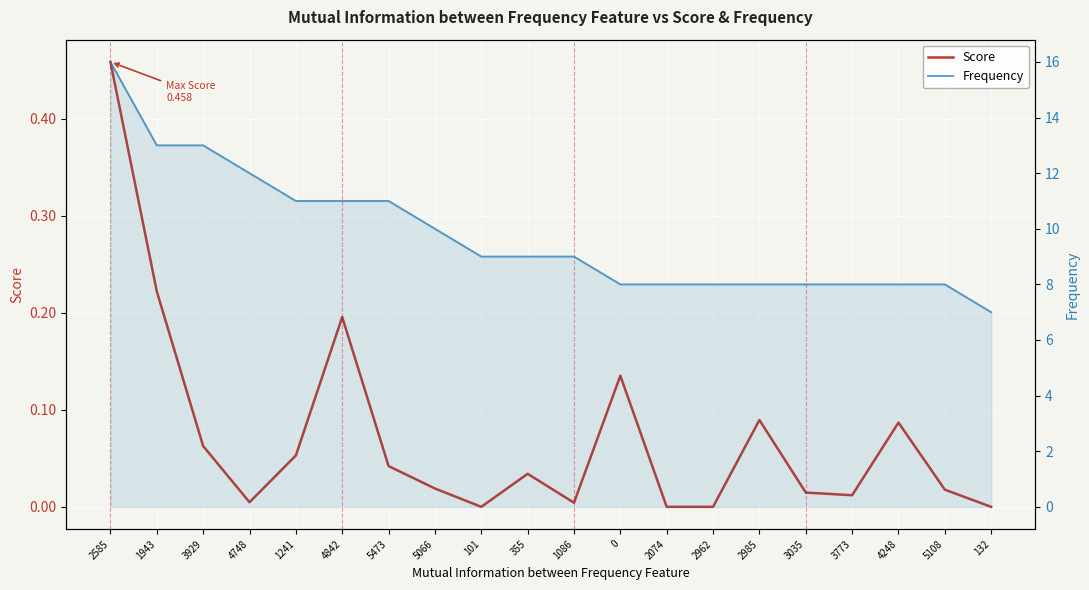

At which category is the sum across all series the highest?

2585